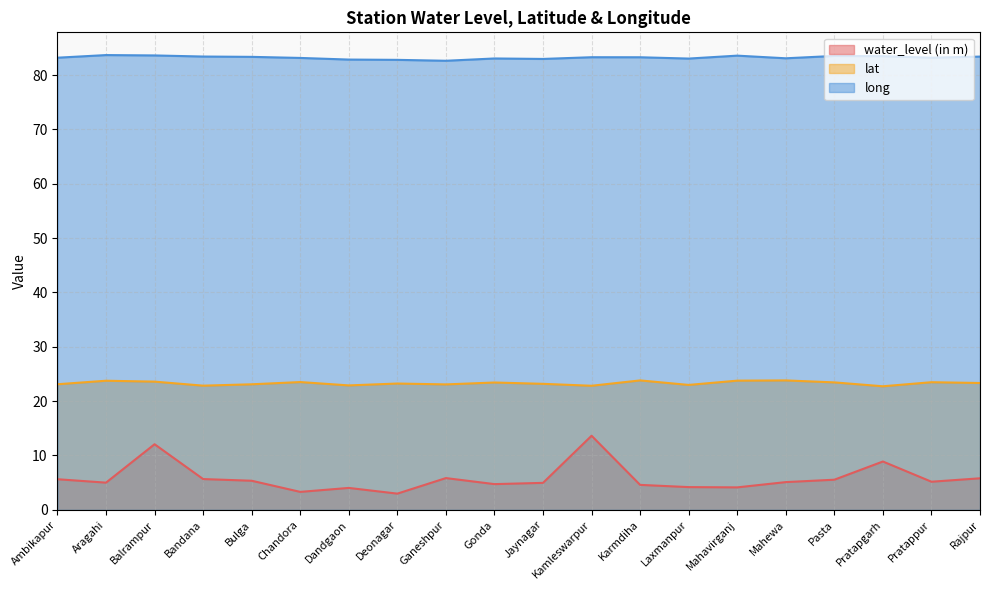

True or false: lat and water_level (in m) intersect in this chart.

False